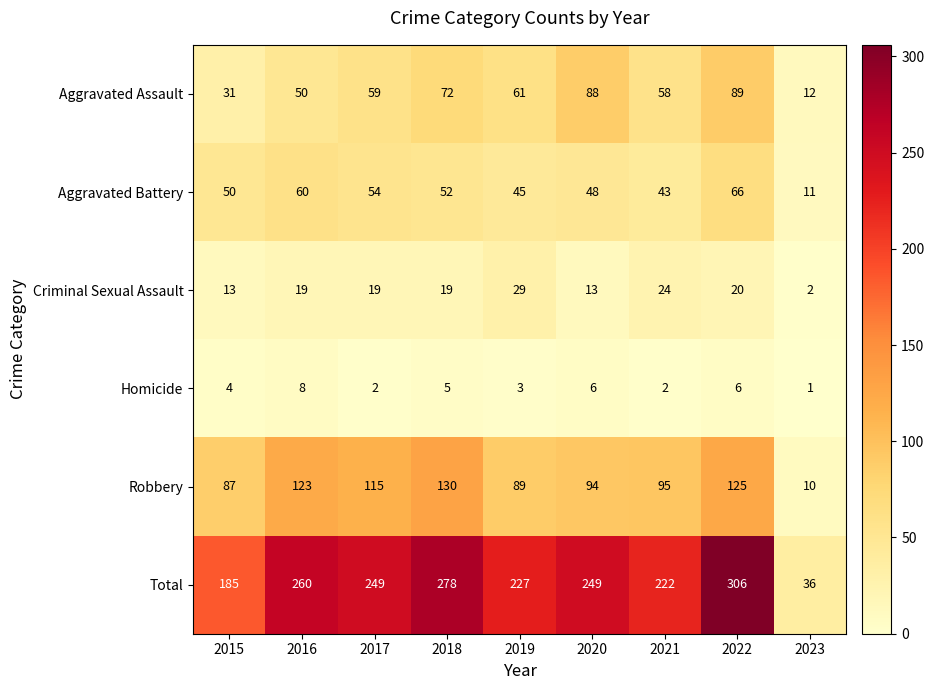

What is the sum of the Robbery values at 2015 and 2022?

212